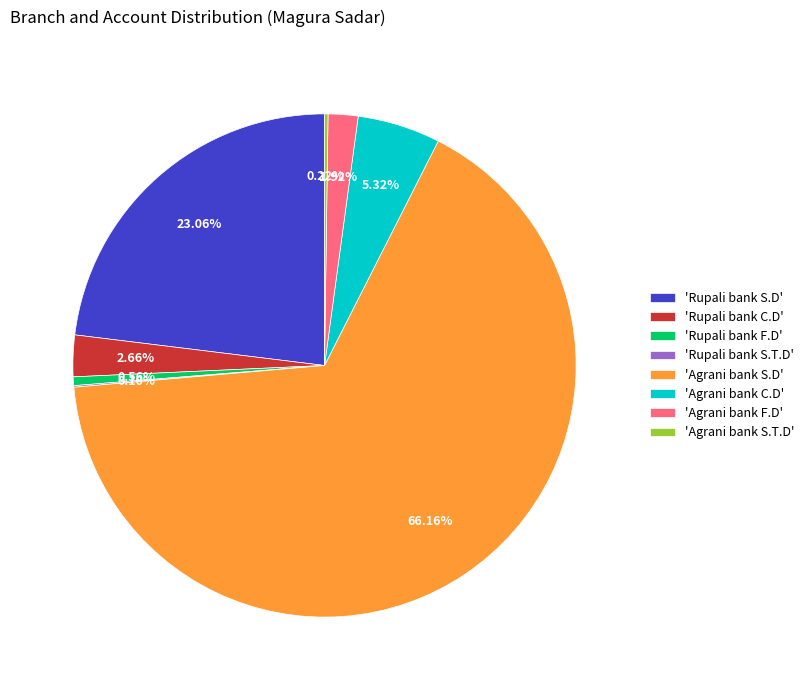

Which slice is the largest?

'Agrani bank S.D'